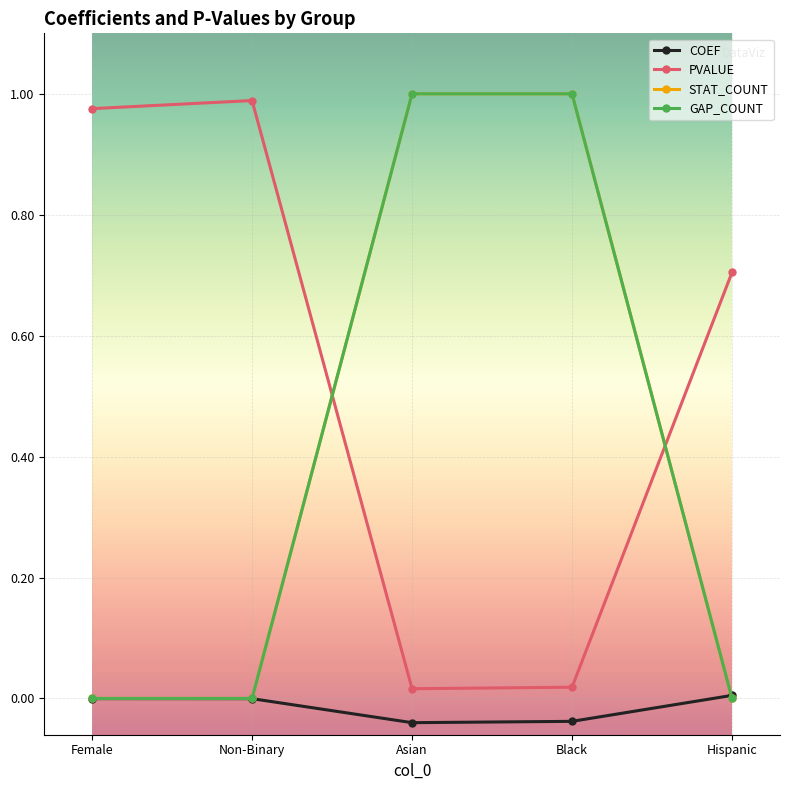

True or false: GAP_COUNT has a value of 1.0 at Asian.

True